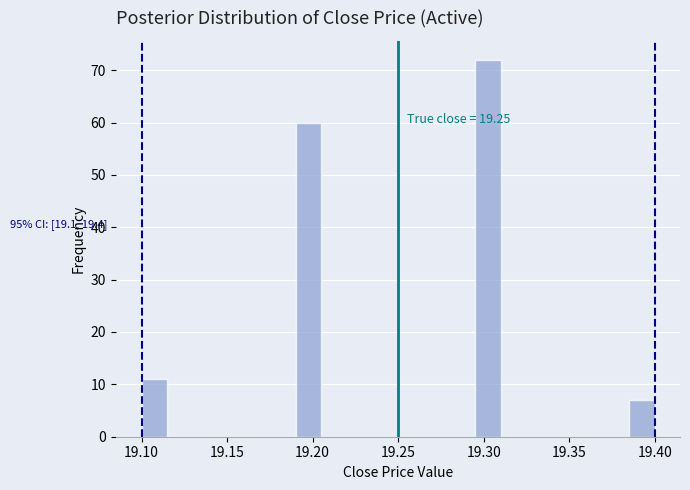

Read against the x-axis, roughly where is the centre of the tallest bar?

19.305